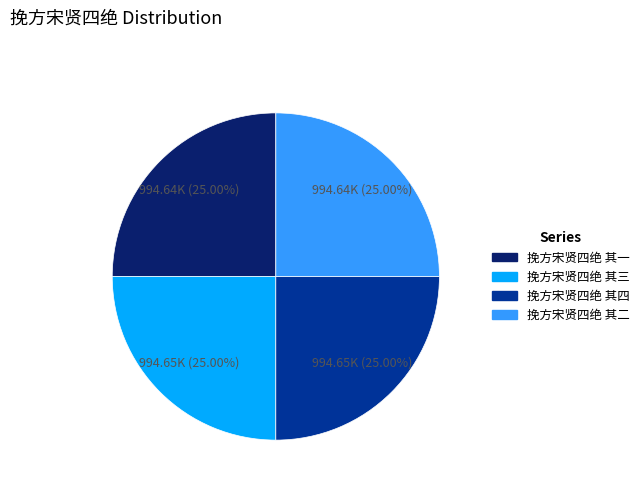

True or false: 挽方宋贤四绝 其三 accounts for 36% of the total.

False